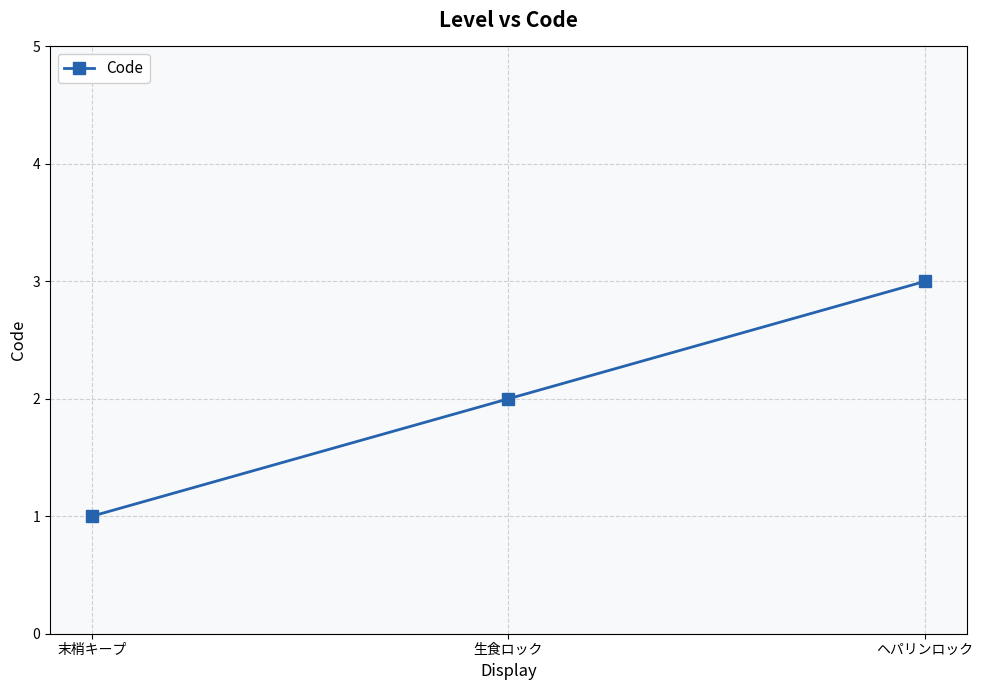

Is it true that the value at ヘパリンロック is 5?

False